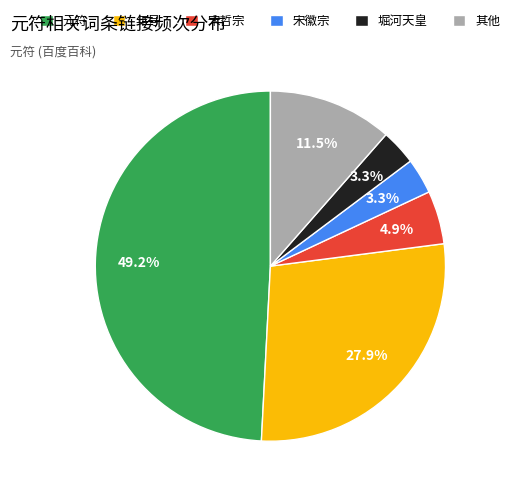

Which has a higher value, 堀河天皇 or 宋哲宗?

宋哲宗